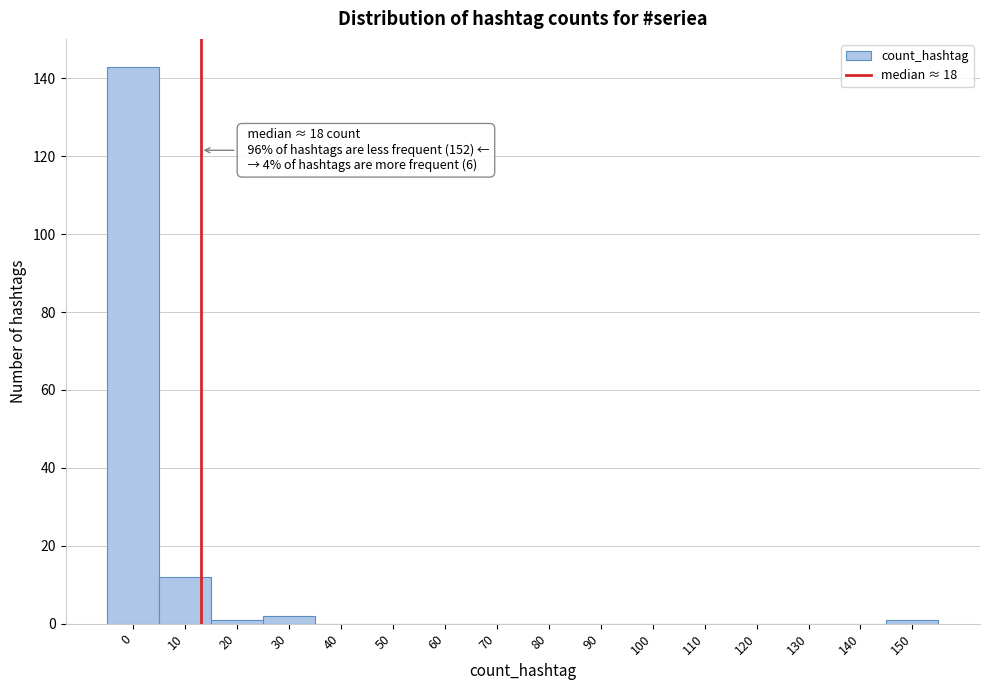

Reading left to right, extract all data points from this chart.

0=143	10=12	20=1	30=2	40=0	50=0	60=0	70=0	80=0	90=0	100=0	110=0	120=0	130=0	140=0	150=1